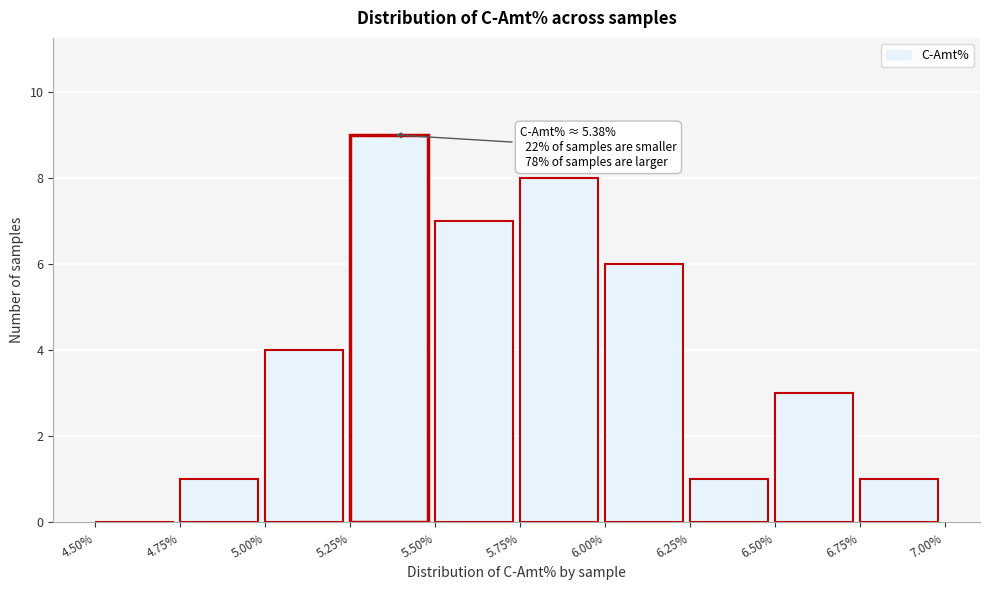

Which range on the x-axis has the tallest bar?

5.25% to 5.50%